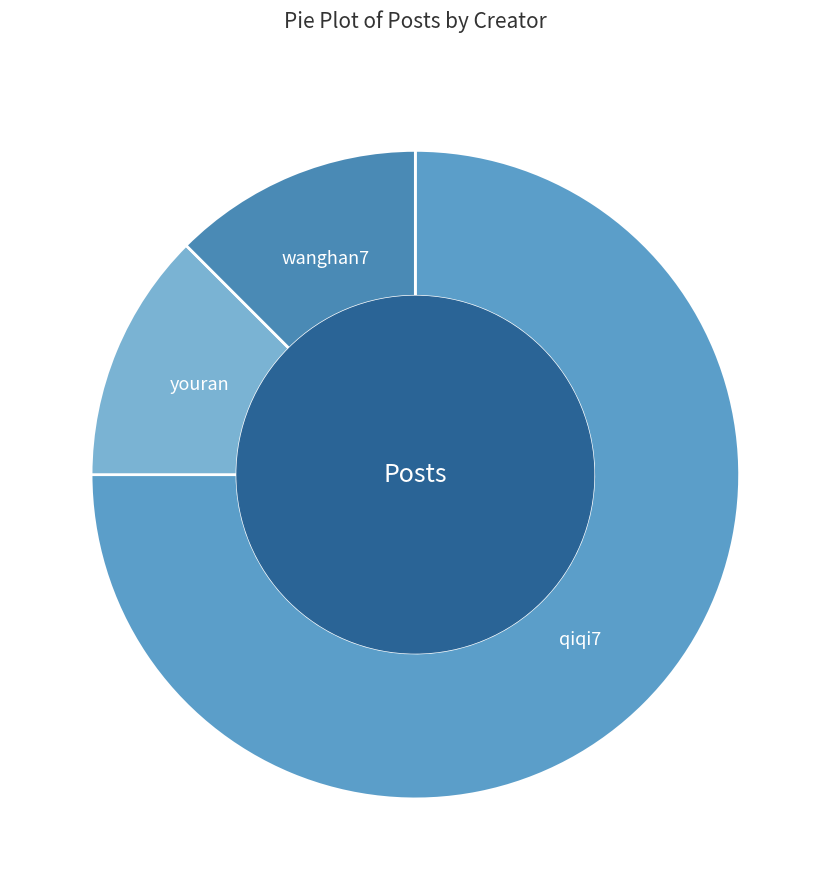

Which slice is the largest?

qiqi7